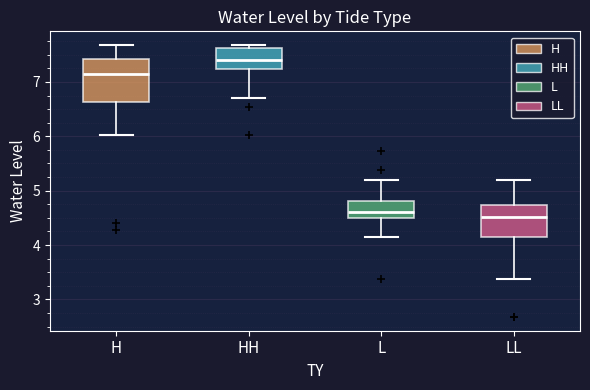

Reading left to right, read every box against the y-axis: the position of its median line, the range the box covers, and the ends of its whiskers. The values are not printed on the chart, so give them approximately, as read against the axis.

H: median 7.1, box 6.6 to 7.4, whiskers 6.0 to 7.7
HH: median 7.4, box 7.2 to 7.6, whiskers 6.7 to 7.7
L: median 4.6, box 4.5 to 4.8, whiskers 4.1 to 5.2
LL: median 4.5, box 4.1 to 4.7, whiskers 3.4 to 5.2